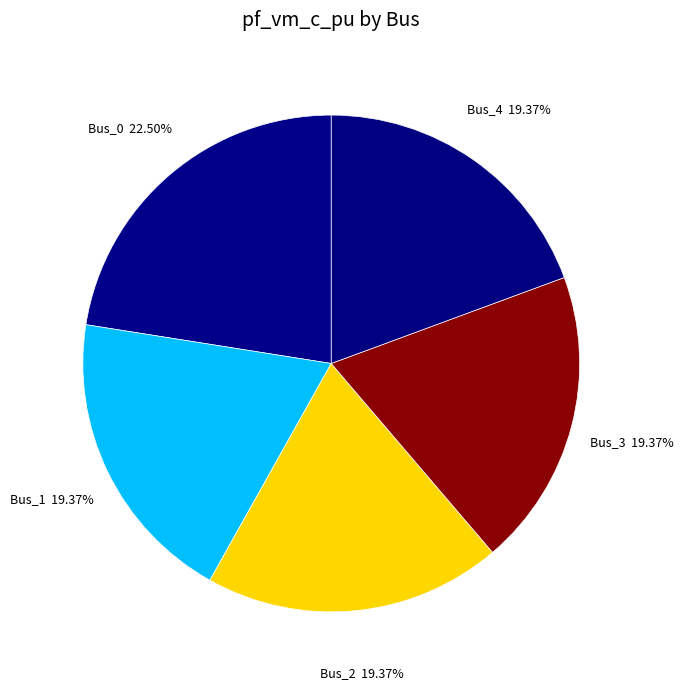

How many segments does this pie chart have?

5